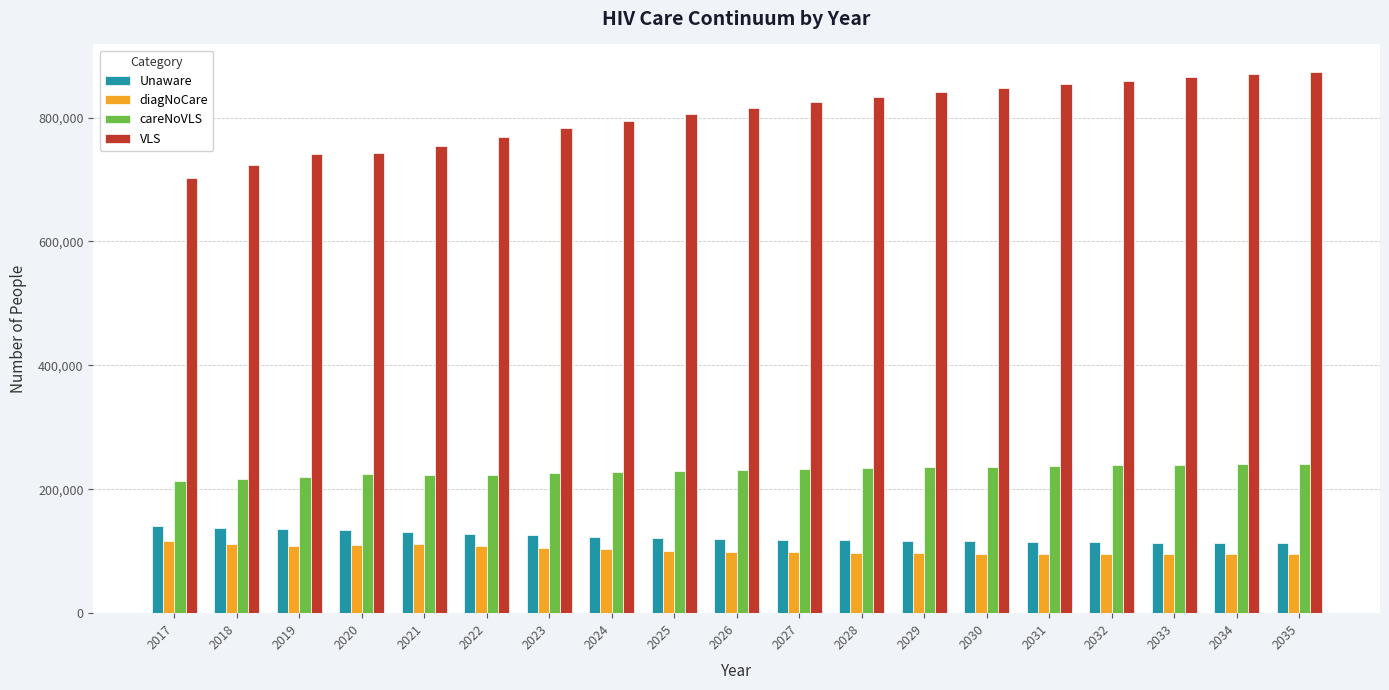

The VLS series shows 741219 at 2019. True or false?

True